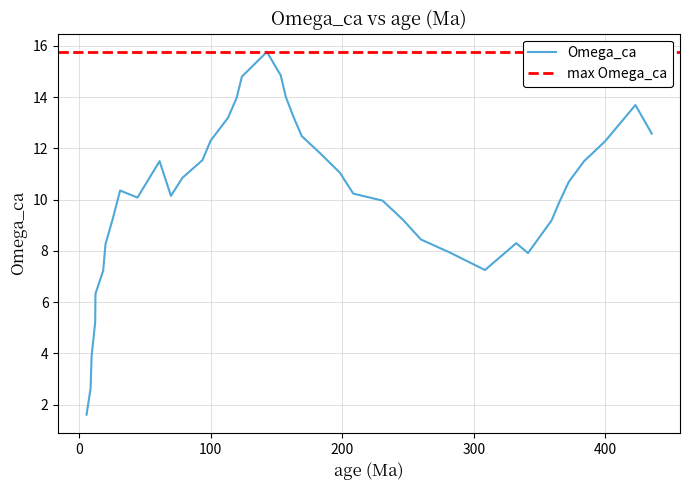

Does the chart display data point markers on the line(s)?

No